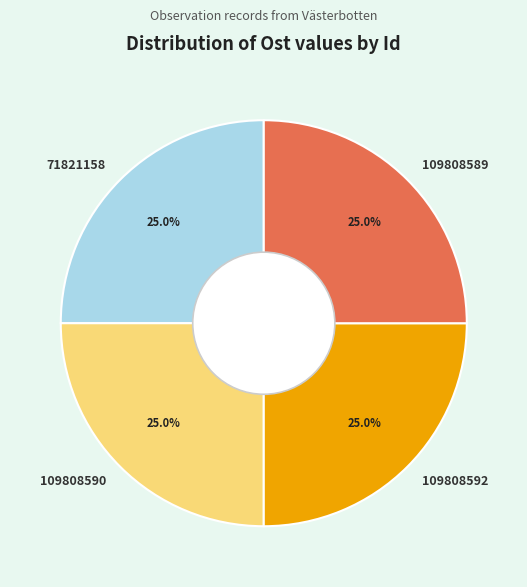

What portion of the pie excludes 109808592?

75.0%